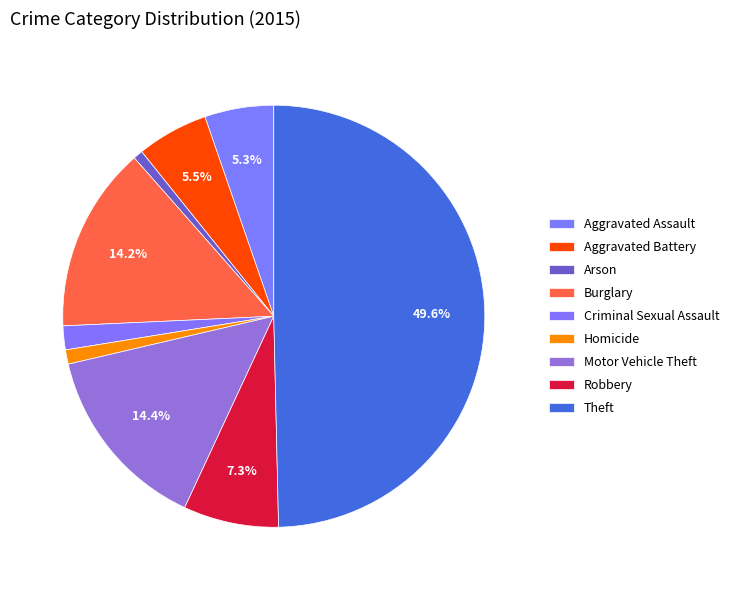

To the nearest percent, what percentage of the pie is Homicide?

1%